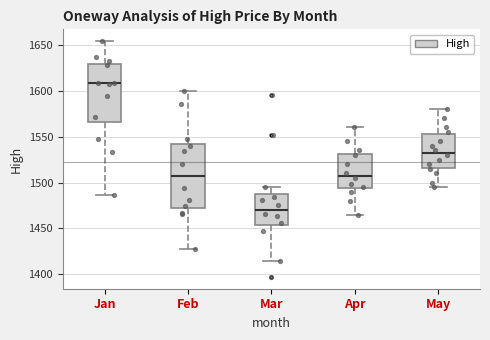

Which box is the tallest, from its lower edge to its upper edge?

Feb